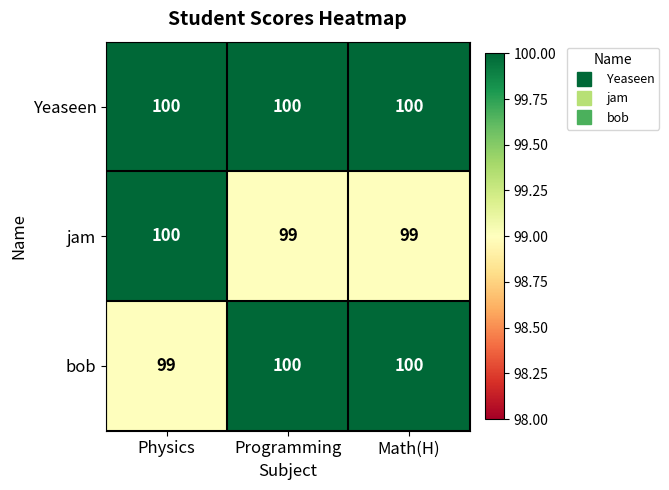

At how many categories does at least one series exceed 99?

3